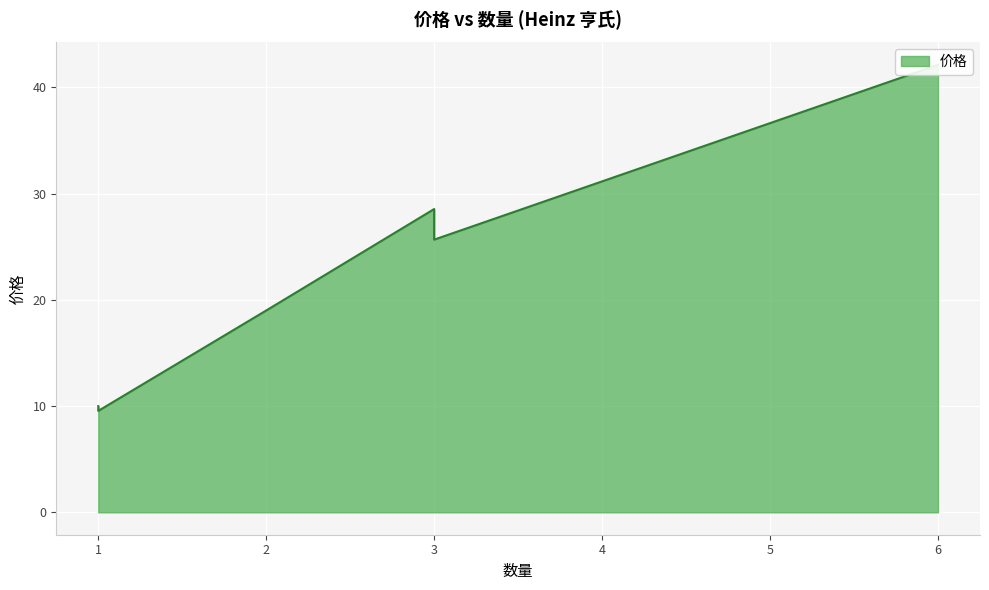

How many points are lower than both their immediate neighbors (excluding endpoints)?

1